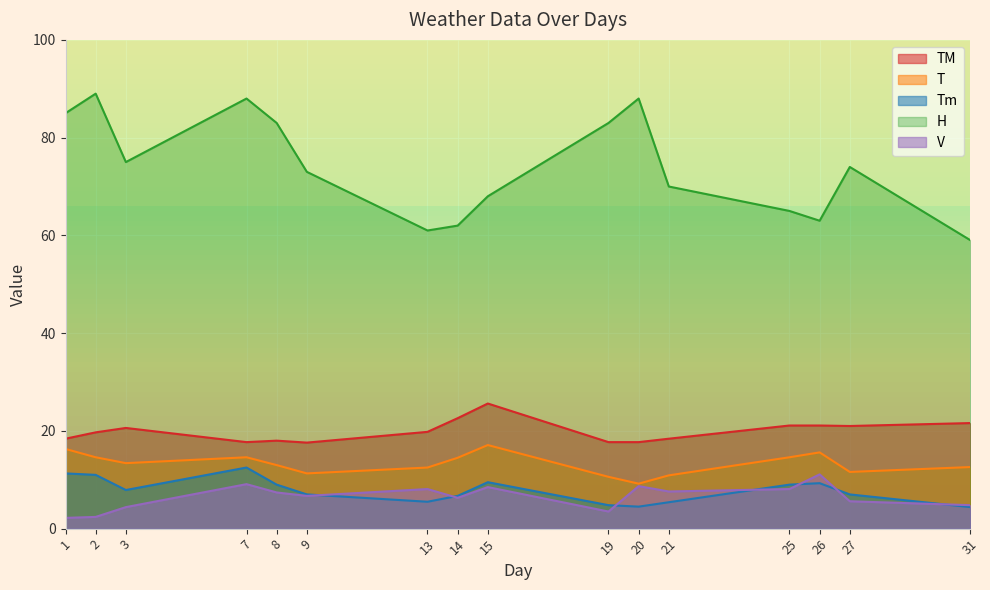

What is the value of the V point at the 12th from the left?

7.6